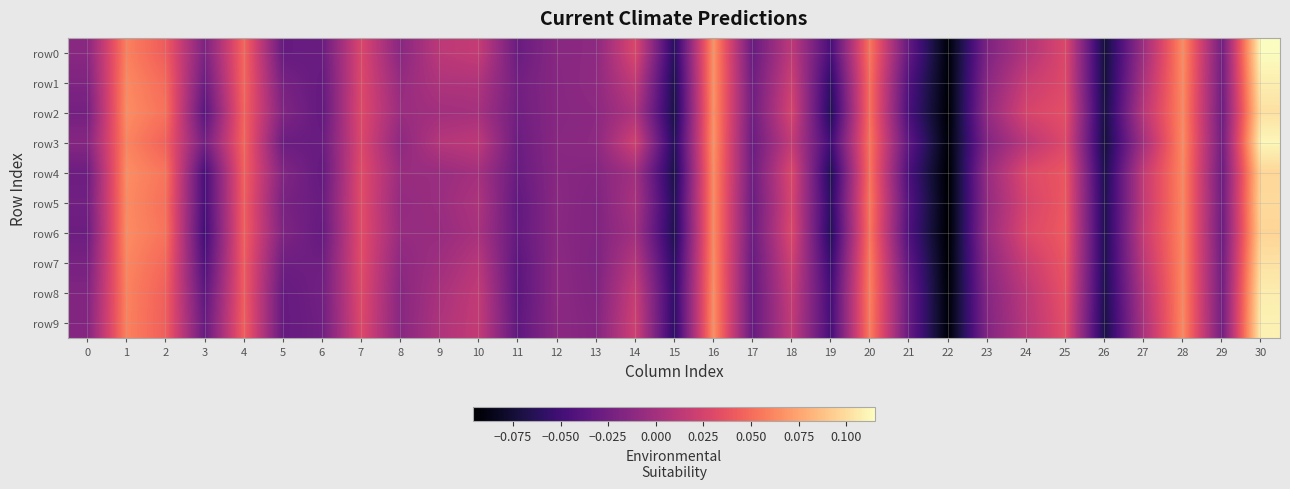

Reading left to right, extract all data points from this chart.

row0: 0=-0.0	1=0.1	2=0.0	3=-0.0	4=0.0	5=-0.0	6=-0.0	7=0.0	8=-0.0	9=0.0	10=0.0	11=-0.0	12=-0.0	13=-0.0	14=0.0	15=-0.1	16=0.1	17=-0.0	18=0.0	19=-0.0	20=0.1	21=-0.0	22=-0.1	23=-0.0	24=0.0	25=0.0	26=-0.1	27=-0.0	28=0.1	29=-0.0	30=0.1
row1: 0=-0.0	1=0.1	2=0.0	3=-0.0	4=0.0	5=-0.0	6=-0.0	7=0.0	8=-0.0	9=0.0	10=0.0	11=-0.0	12=-0.0	13=-0.0	14=0.0	15=-0.1	16=0.1	17=-0.0	18=0.0	19=-0.1	20=0.1	21=-0.0	22=-0.1	23=-0.0	24=0.0	25=0.0	26=-0.1	27=0.0	28=0.1	29=-0.0	30=0.1
row2: 0=-0.0	1=0.1	2=0.1	3=-0.0	4=0.0	5=-0.0	6=-0.0	7=0.0	8=-0.0	9=-0.0	10=0.0	11=-0.0	12=-0.0	13=-0.0	14=0.0	15=-0.1	16=0.1	17=-0.0	18=0.0	19=-0.1	20=0.1	21=-0.0	22=-0.1	23=-0.0	24=0.0	25=0.0	26=-0.1	27=0.0	28=0.1	29=-0.0	30=0.1
row3: 0=-0.0	1=0.1	2=0.0	3=-0.0	4=0.0	5=-0.0	6=-0.0	7=0.0	8=-0.0	9=0.0	10=0.0	11=-0.0	12=-0.0	13=-0.0	14=0.0	15=-0.1	16=0.1	17=-0.0	18=0.0	19=-0.1	20=0.1	21=-0.0	22=-0.1	23=-0.0	24=0.0	25=0.0	26=-0.1	27=0.0	28=0.1	29=-0.0	30=0.1
row4: 0=-0.0	1=0.1	2=0.1	3=-0.0	4=0.0	5=-0.0	6=-0.0	7=0.0	8=-0.0	9=-0.0	10=0.0	11=-0.0	12=-0.0	13=-0.0	14=-0.0	15=-0.1	16=0.1	17=-0.0	18=0.0	19=-0.1	20=0.1	21=-0.0	22=-0.1	23=-0.0	24=0.0	25=0.0	26=-0.1	27=0.0	28=0.1	29=-0.0	30=0.1
row5: 0=-0.0	1=0.1	2=0.1	3=-0.0	4=0.0	5=-0.0	6=-0.0	7=0.0	8=-0.0	9=-0.0	10=0.0	11=-0.0	12=-0.0	13=-0.0	14=0.0	15=-0.1	16=0.1	17=-0.0	18=0.0	19=-0.1	20=0.1	21=-0.0	22=-0.1	23=-0.0	24=0.0	25=0.0	26=-0.1	27=0.0	28=0.1	29=-0.0	30=0.1
row6: 0=-0.0	1=0.1	2=0.1	3=-0.1	4=0.0	5=-0.0	6=-0.0	7=0.0	8=-0.0	9=-0.0	10=0.0	11=-0.0	12=-0.0	13=-0.0	14=-0.0	15=-0.1	16=0.1	17=-0.0	18=0.0	19=-0.1	20=0.1	21=-0.0	22=-0.1	23=-0.0	24=0.0	25=0.0	26=-0.1	27=0.0	28=0.1	29=-0.0	30=0.1
row7: 0=-0.0	1=0.1	2=0.0	3=-0.0	4=0.0	5=-0.0	6=-0.0	7=0.0	8=-0.0	9=-0.0	10=0.0	11=-0.0	12=-0.0	13=-0.0	14=0.0	15=-0.1	16=0.1	17=-0.0	18=0.0	19=-0.1	20=0.1	21=-0.0	22=-0.1	23=-0.0	24=0.0	25=0.0	26=-0.1	27=0.0	28=0.1	29=-0.0	30=0.1
row8: 0=-0.0	1=0.1	2=0.0	3=-0.0	4=0.0	5=-0.0	6=-0.0	7=0.0	8=-0.0	9=0.0	10=0.0	11=-0.0	12=-0.0	13=-0.0	14=0.0	15=-0.1	16=0.1	17=-0.0	18=0.0	19=-0.0	20=0.1	21=-0.0	22=-0.1	23=-0.0	24=0.0	25=0.0	26=-0.1	27=0.0	28=0.1	29=-0.0	30=0.1
row9: 0=-0.0	1=0.1	2=0.0	3=-0.0	4=0.0	5=-0.0	6=-0.0	7=0.0	8=-0.0	9=0.0	10=0.0	11=-0.0	12=-0.0	13=-0.0	14=0.0	15=-0.1	16=0.1	17=-0.0	18=0.0	19=-0.0	20=0.1	21=-0.0	22=-0.1	23=-0.0	24=0.0	25=0.0	26=-0.1	27=0.0	28=0.1	29=-0.0	30=0.1